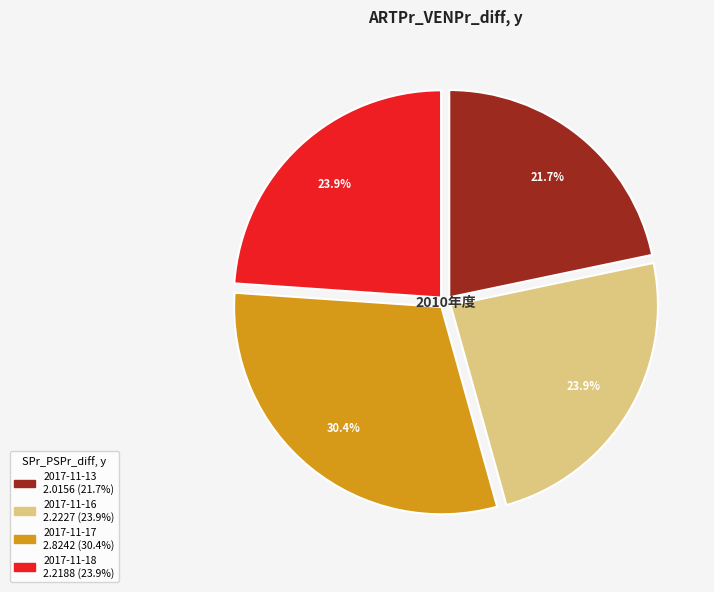

How many slices are in this pie chart?

4